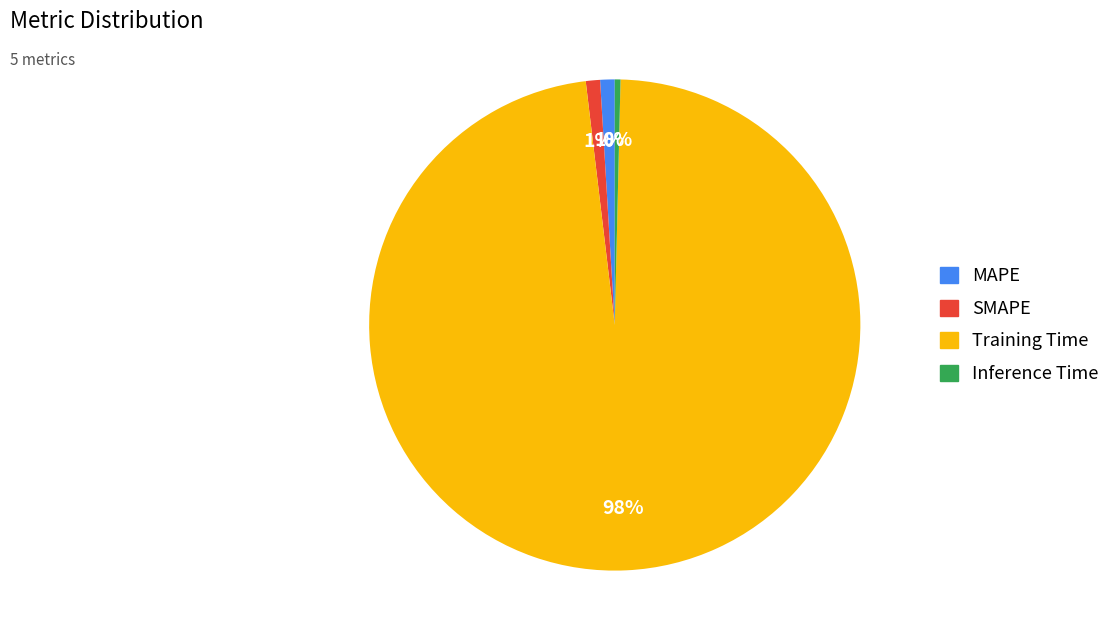

What is the largest slice in the pie chart?

Training Time